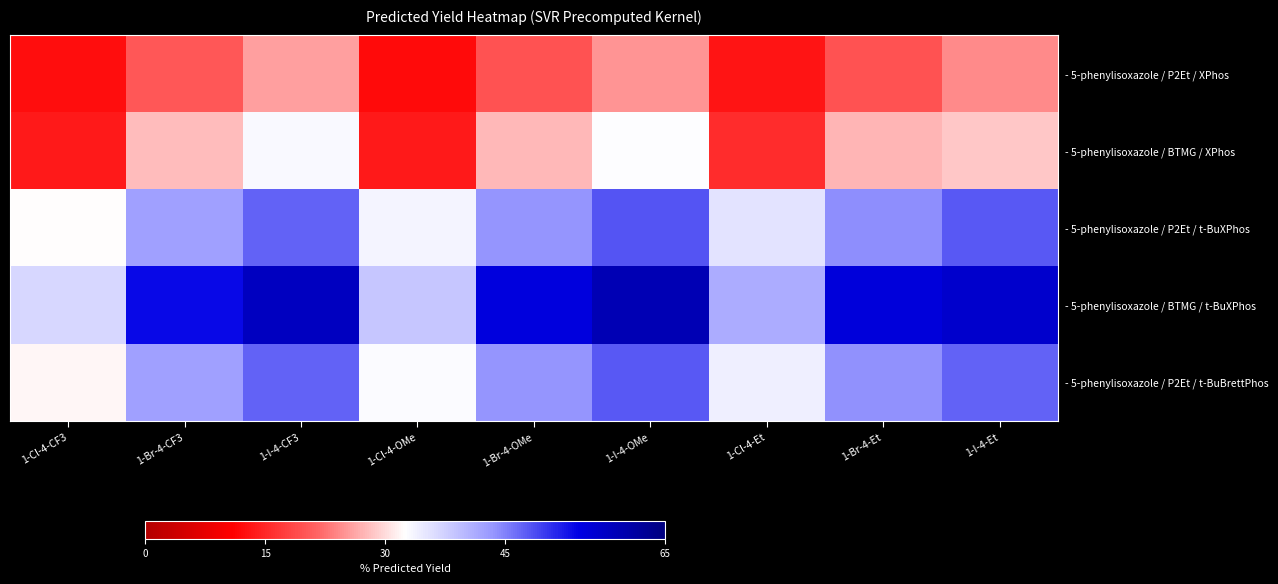

How many distinct data groups are displayed?

5